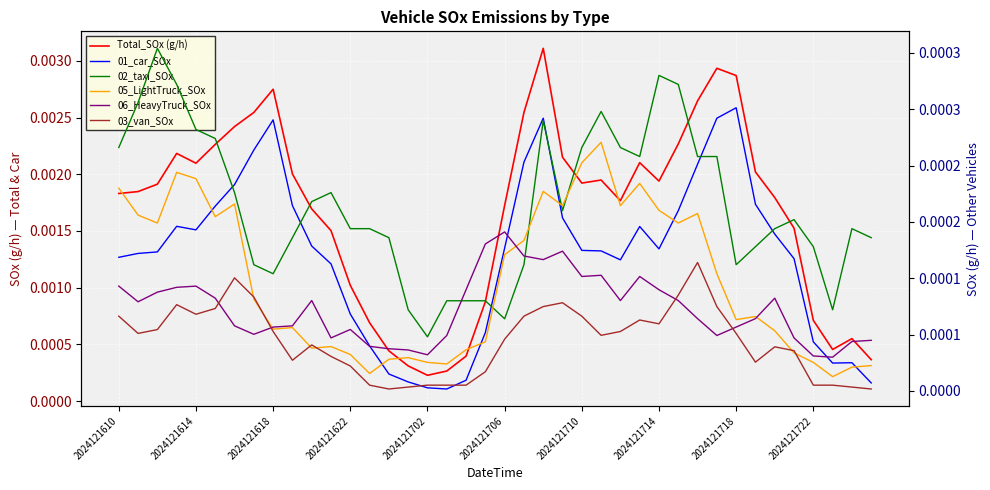

Is it true that 02_taxi_SOx equals 0.0 at 37?

False